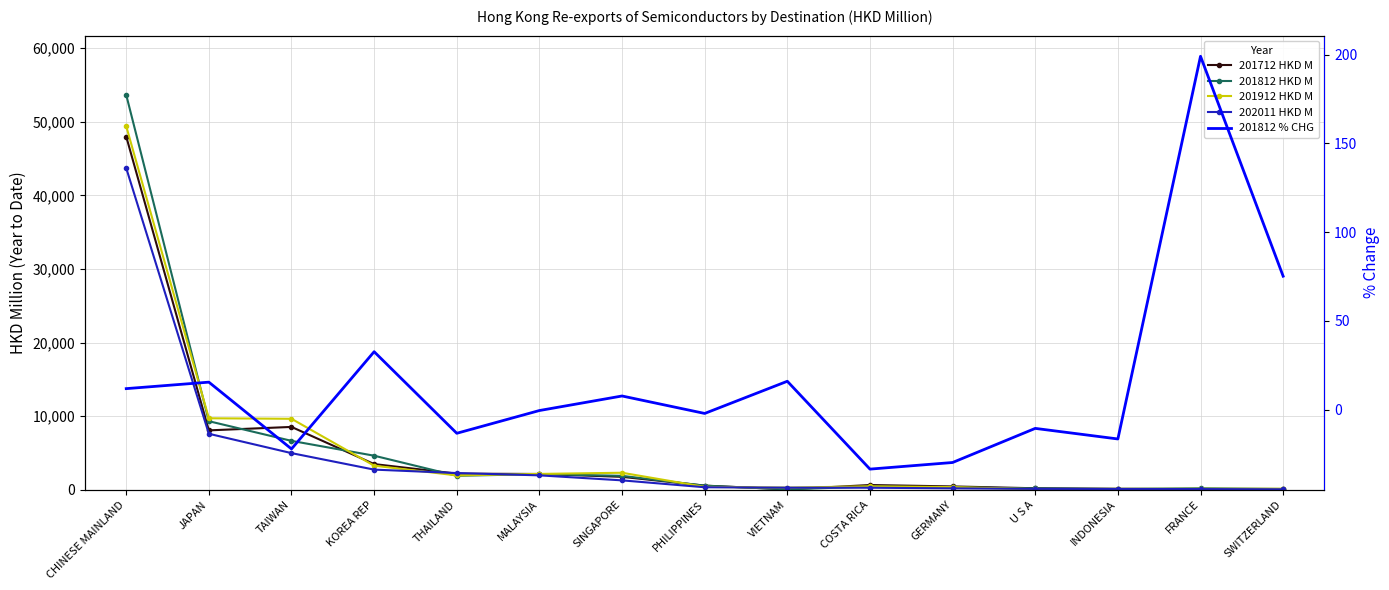

At which category does the chart reach its minimum across all series?

COSTA RICA